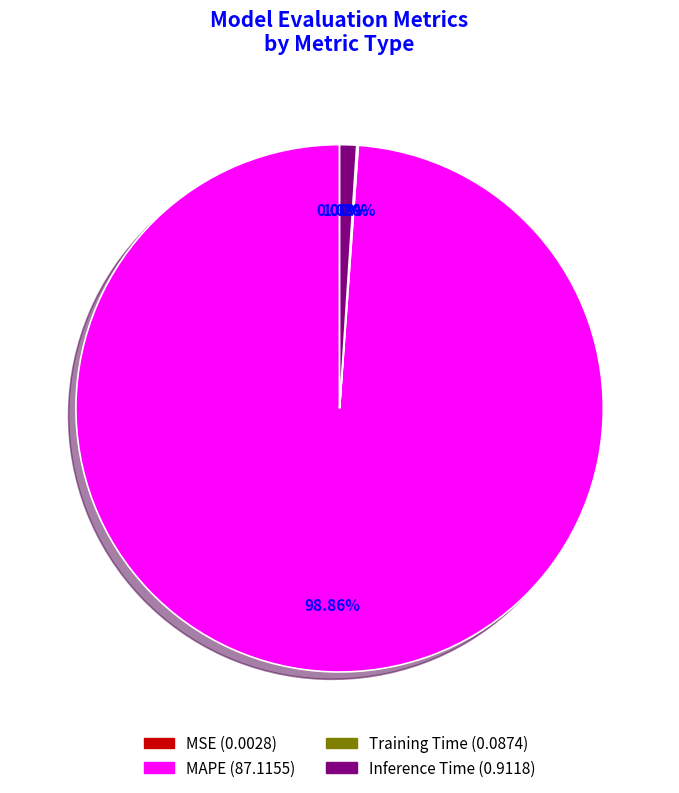

Which category has the biggest portion of the pie?

MAPE